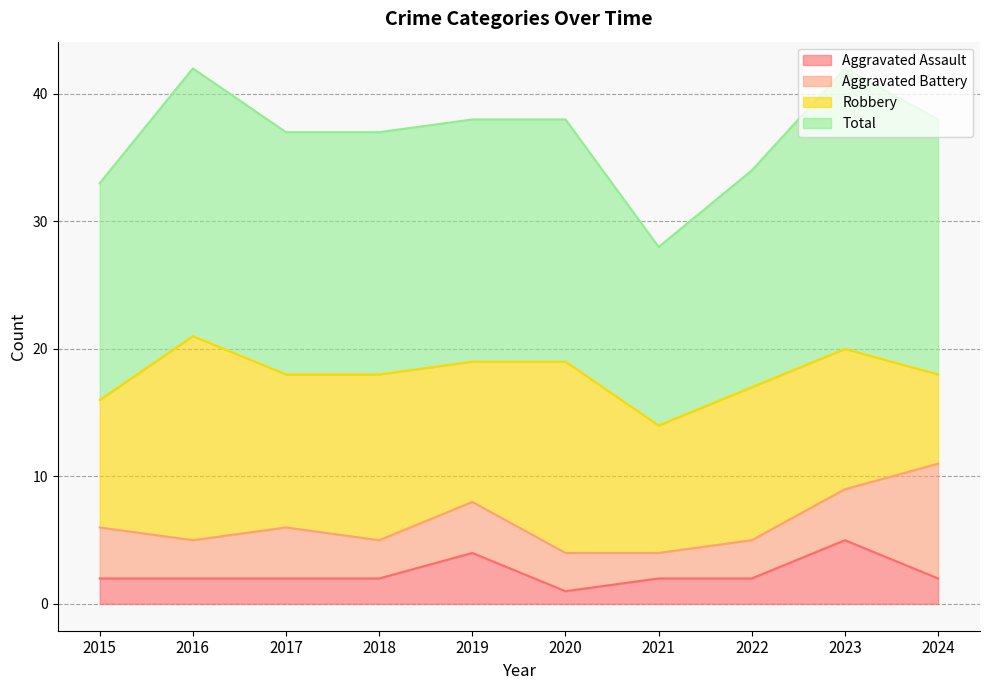

Which category has the lowest value across all series?

2020